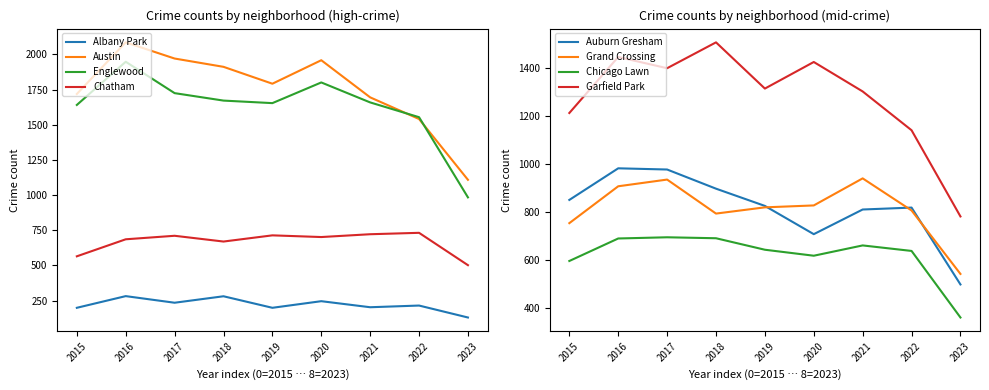

Which category has the lowest value across all series?

2023